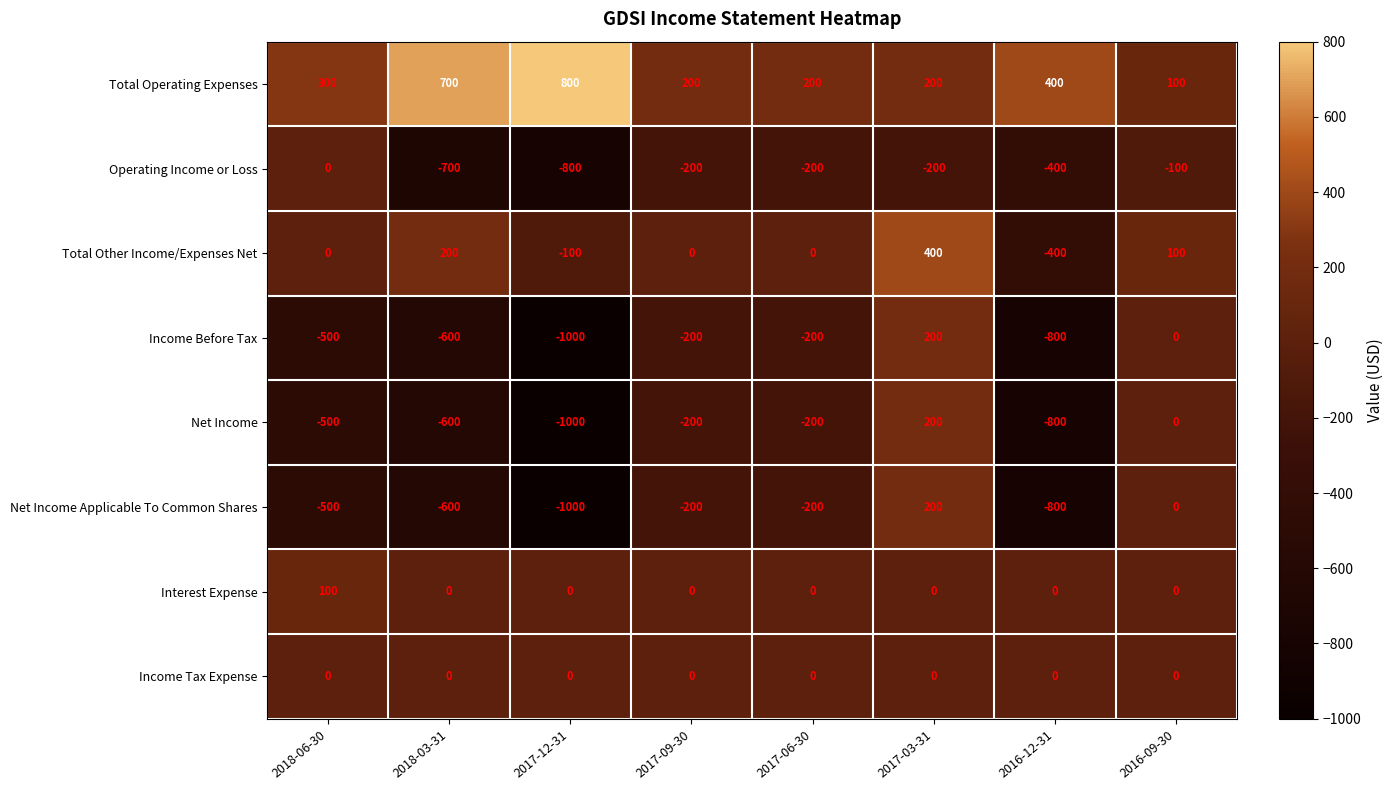

Count the number of categories in the chart.

8